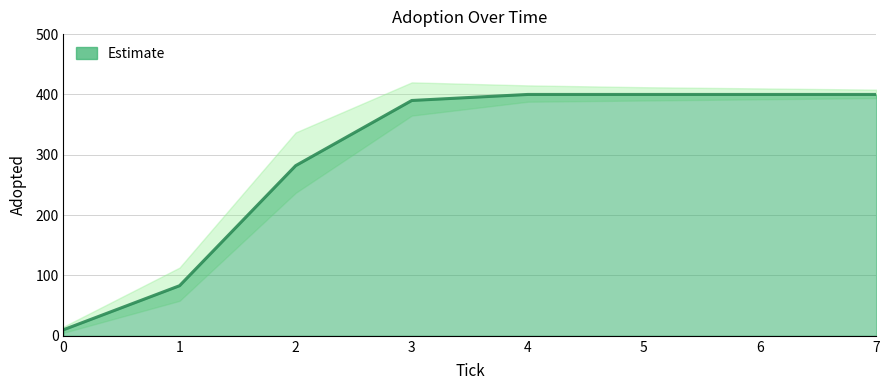

What is the sum of the values at 4.0 and 5.0?

800